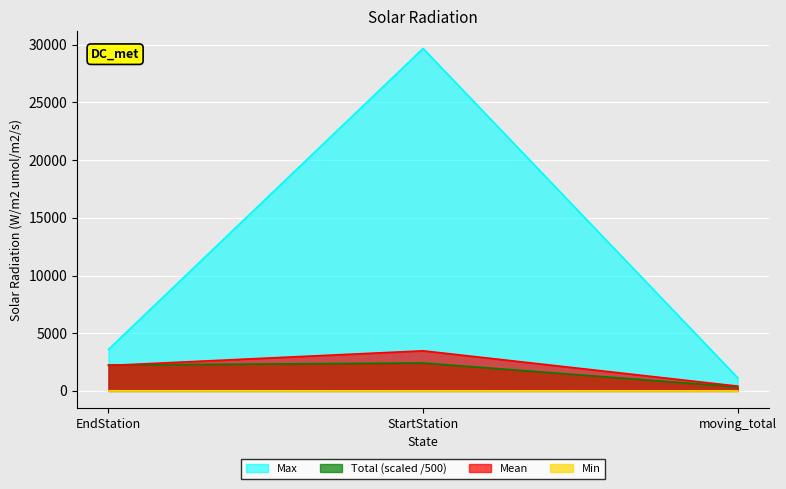

What is the average value of the Mean series?

2031.1